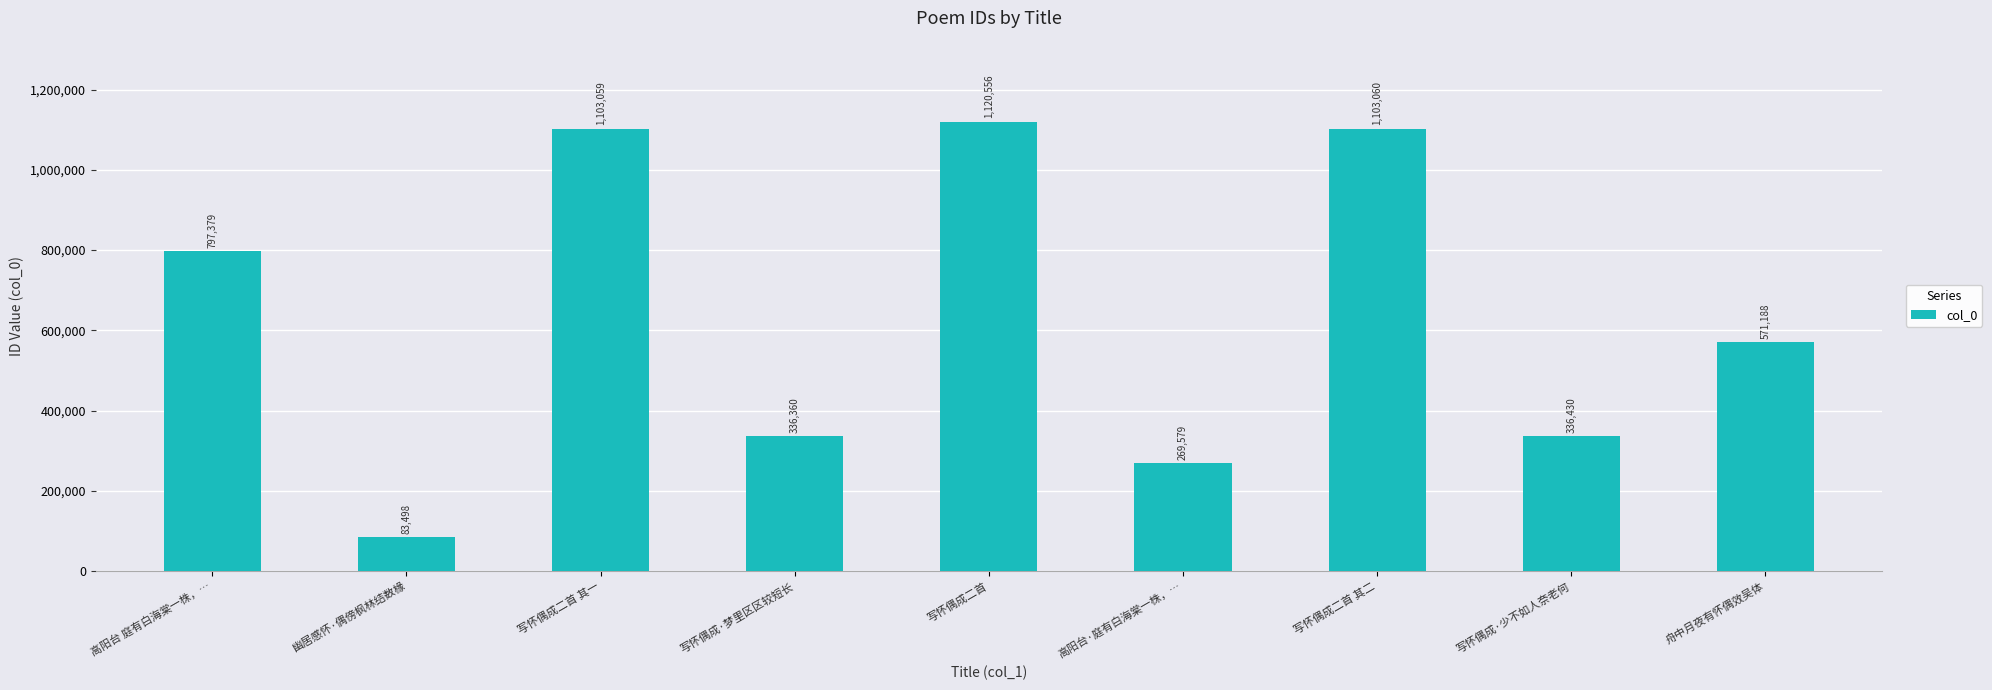

Which label corresponds to the largest value in the chart?

写怀偶成二首